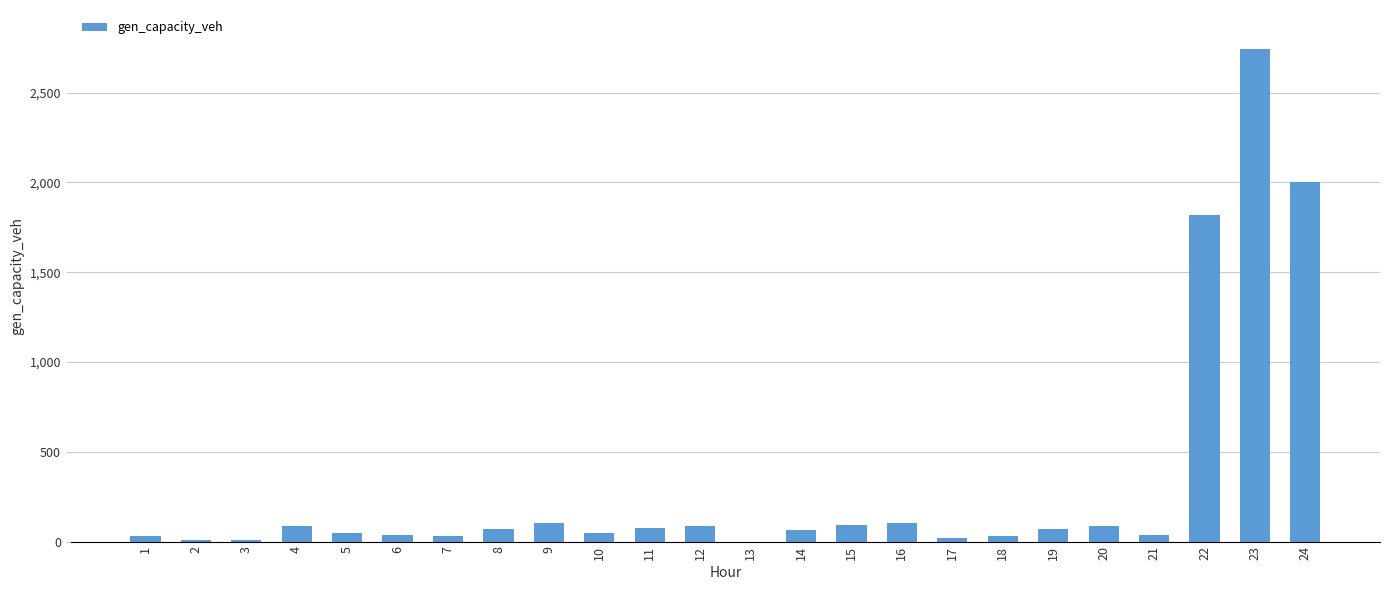

Which label corresponds to the largest value in the chart?

23